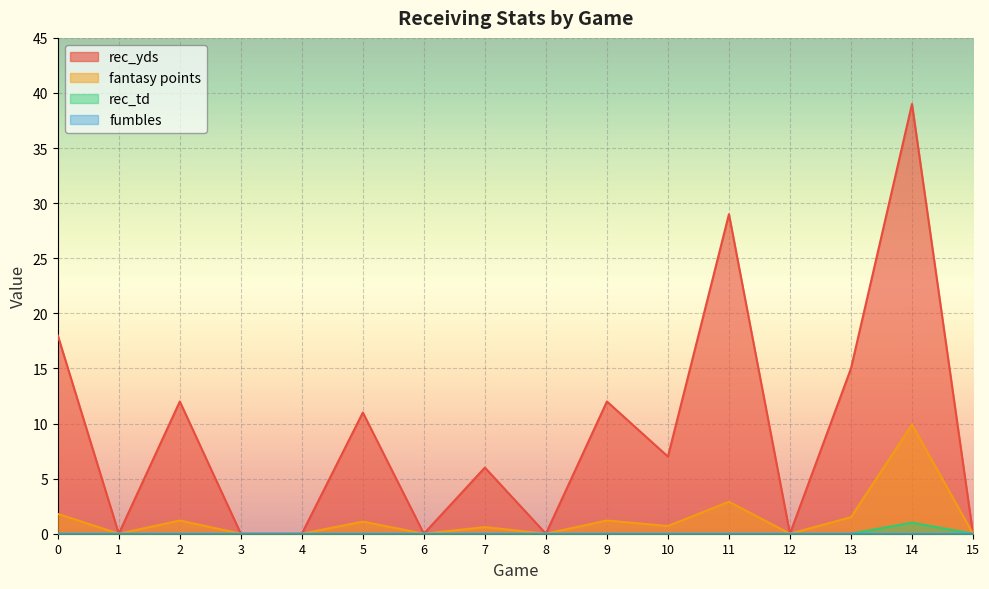

Reading left to right, extract all data points from this chart.

rec_yds: 0=18.0	1=0.0	2=12.0	3=0.0	4=0.0	5=11.0	6=0.0	7=6.0	8=0.0	9=12.0	10=7.0	11=29.0	12=0.0	13=15.0	14=39.0	15=0.0
fantasy points: 0=1.8	1=0.0	2=1.2	3=0.0	4=0.0	5=1.1	6=0.0	7=0.6	8=0.0	9=1.2	10=0.7	11=2.9	12=0.0	13=1.5	14=9.9	15=0.0
rec_td: 0=0.0	1=0.0	2=0.0	3=0.0	4=0.0	5=0.0	6=0.0	7=0.0	8=0.0	9=0.0	10=0.0	11=0.0	12=0.0	13=0.0	14=1.0	15=0.0